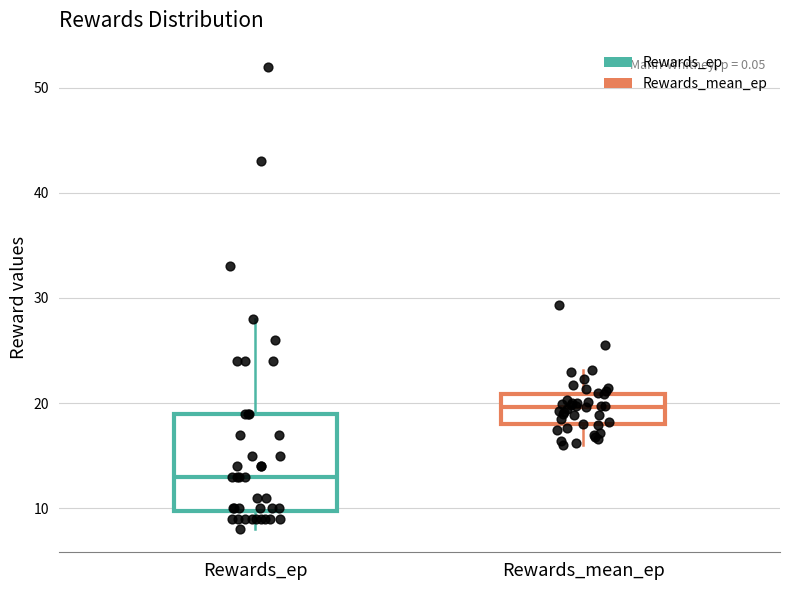

Reading left to right, read every box against the y-axis: the position of its median line, the range the box covers, and the ends of its whiskers. The values are not printed on the chart, so give them approximately, as read against the axis.

Rewards_ep: median 13, box 10 to 19, whiskers 8 to 28
Rewards_mean_ep: median 20, box 18 to 21, whiskers 16 to 23